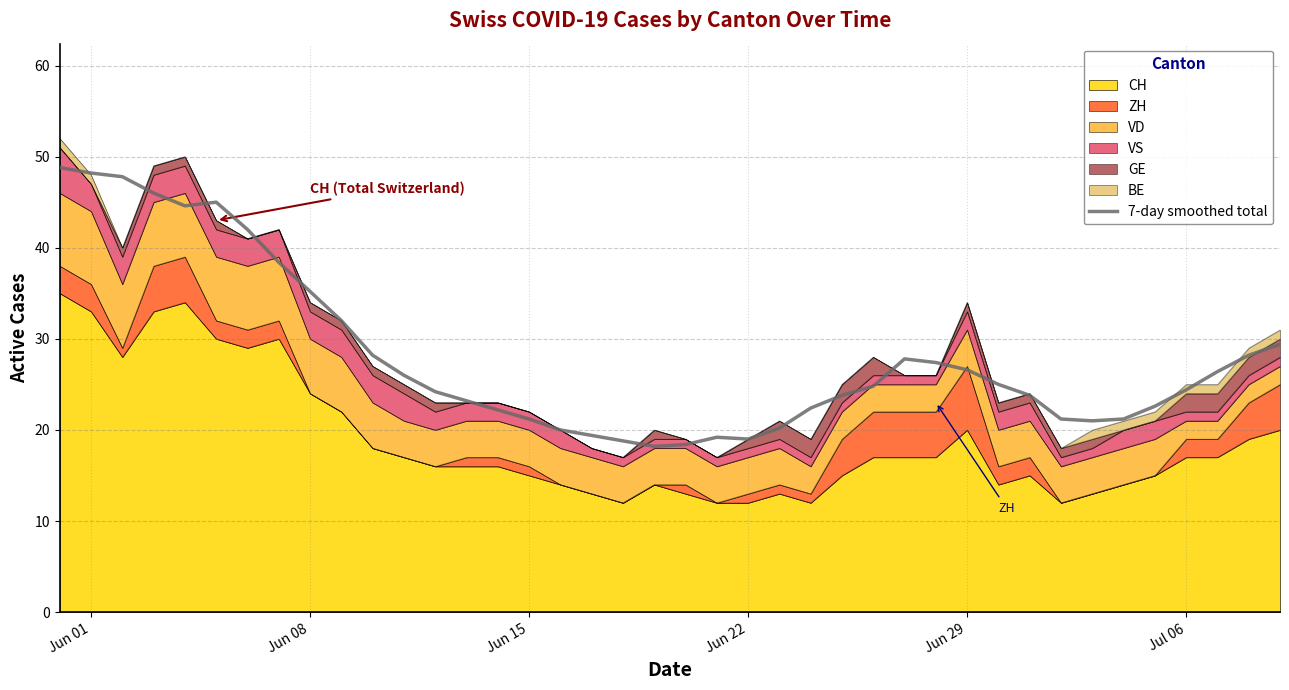

How many interior local peaks (higher than both neighbors) does the data have?

3